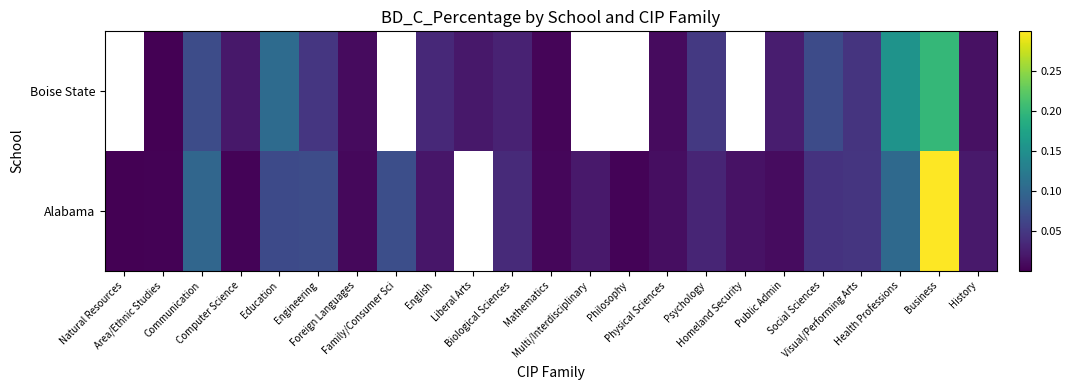

Where is Alabama nearest to the value 0?

Natural Resources